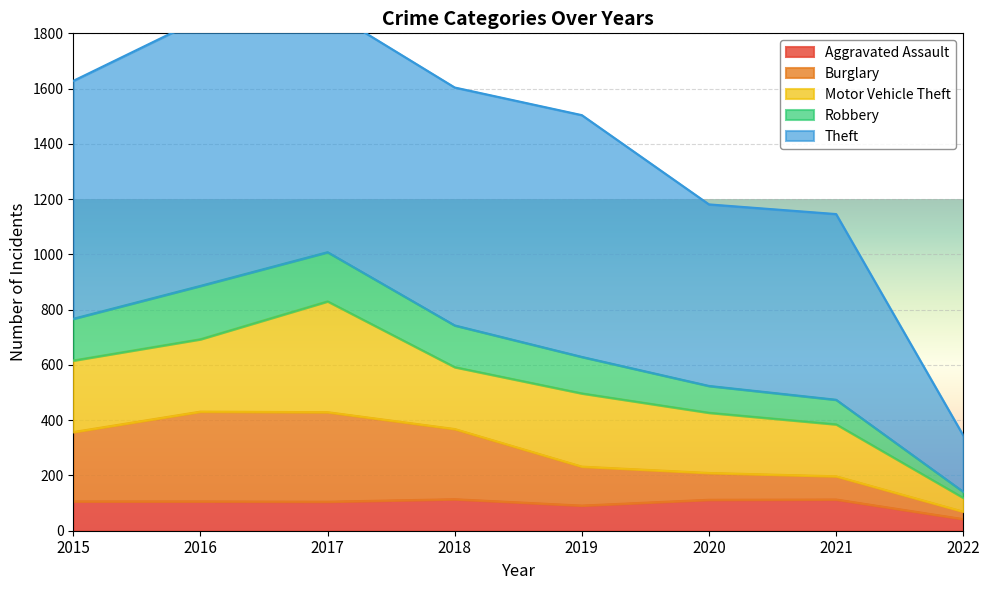

Is the value of Aggravated Assault at 2021 greater than the value of Burglary at 2018?

No